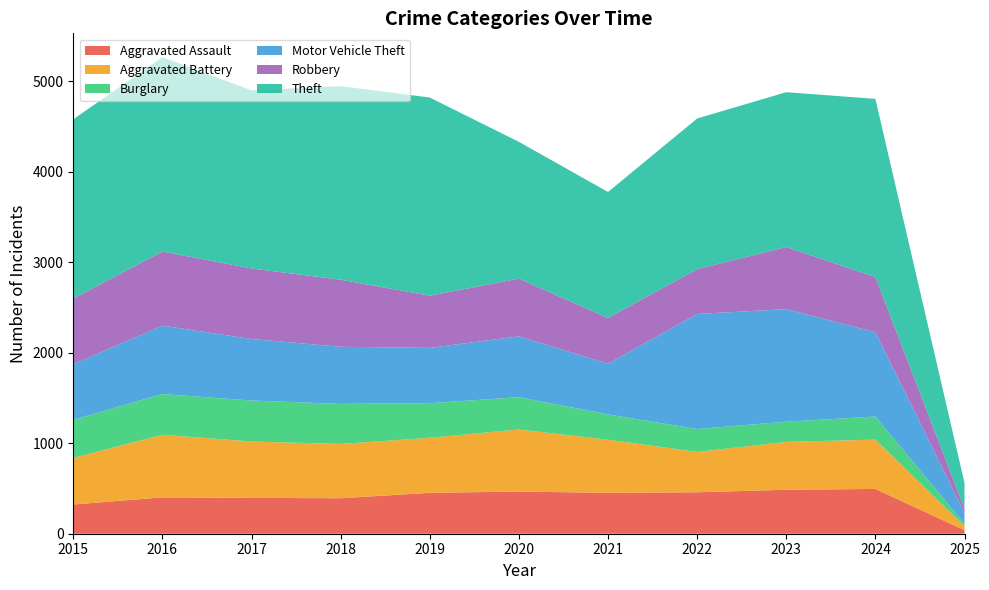

Reading left to right, list all the values displayed in this chart.

Aggravated Assault: 323	402	396	392	452	466	452	458	486	495	39
Aggravated Battery: 515	691	623	600	608	686	587	446	529	545	45
Burglary: 421	451	453	443	383	357	280	253	223	255	26
Motor Vehicle Theft: 614	756	680	631	611	673	560	1272	1244	932	120
Robbery: 726	819	780	741	577	637	506	495	687	610	47
Theft: 1981	2148	1968	2140	2190	1512	1392	1665	1711	1969	284